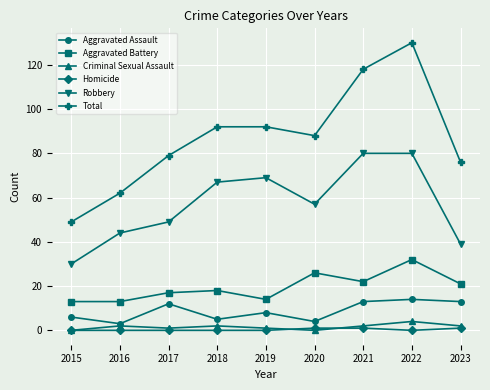

What is the greatest value displayed?

130